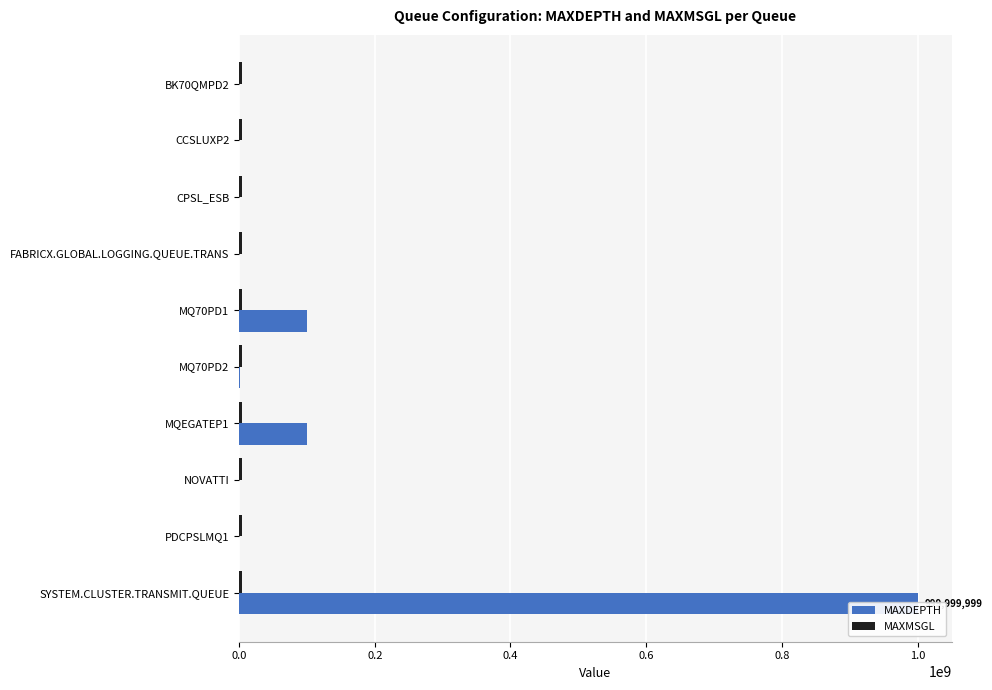

Rank the series by their average value, from lowest to highest.

MAXMSGL, MAXDEPTH